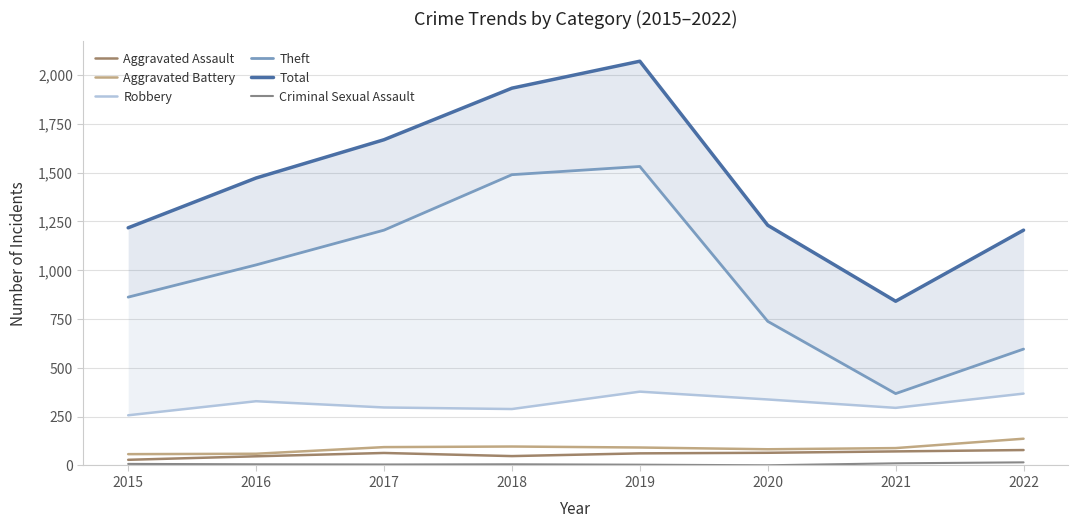

What is the average value of the Aggravated Battery series?

89